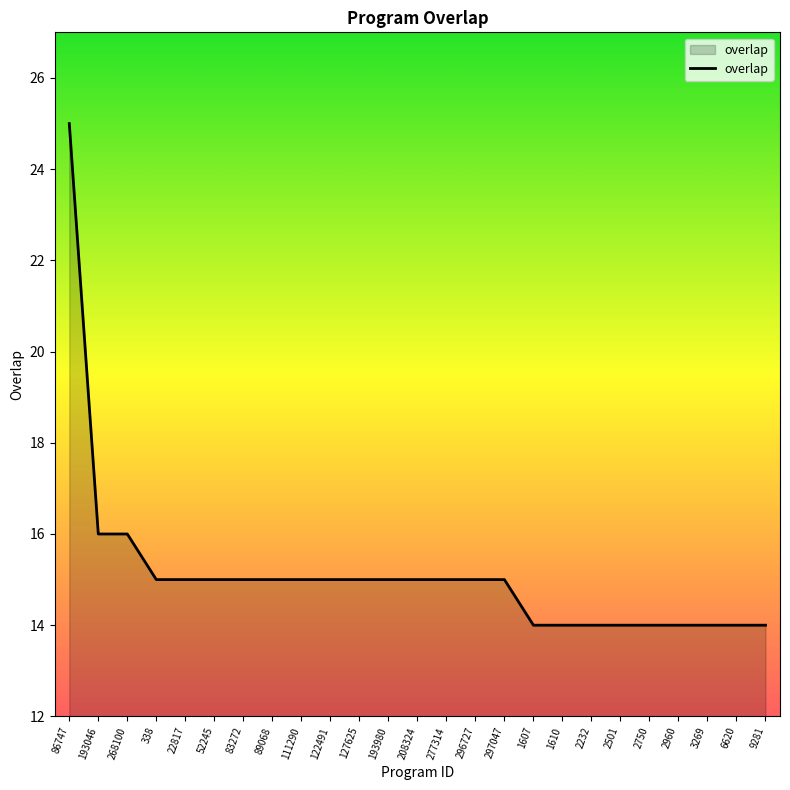

What is the ratio of the value at 22817 to the value at 1610?

1.1